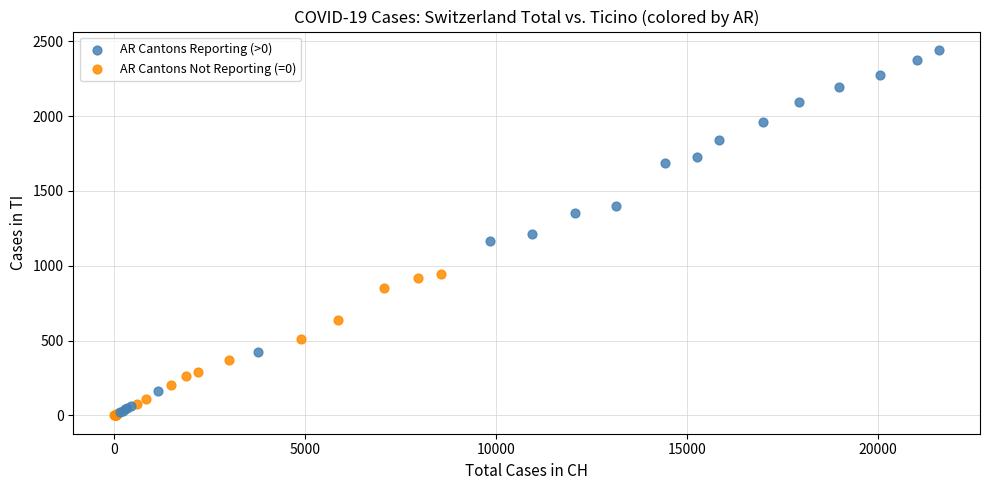

Which series contains the highest Y value?

AR Cantons Reporting (>0)